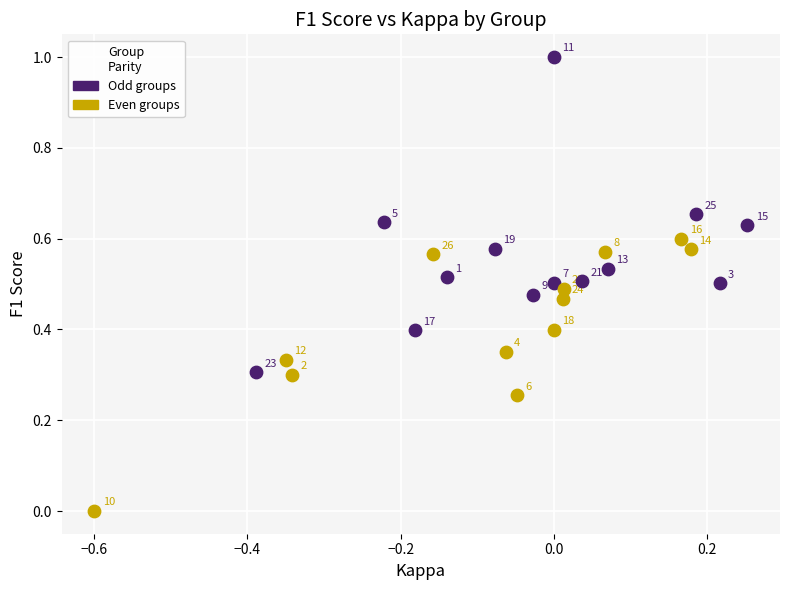

Which series contains the lowest Y value?

Even groups